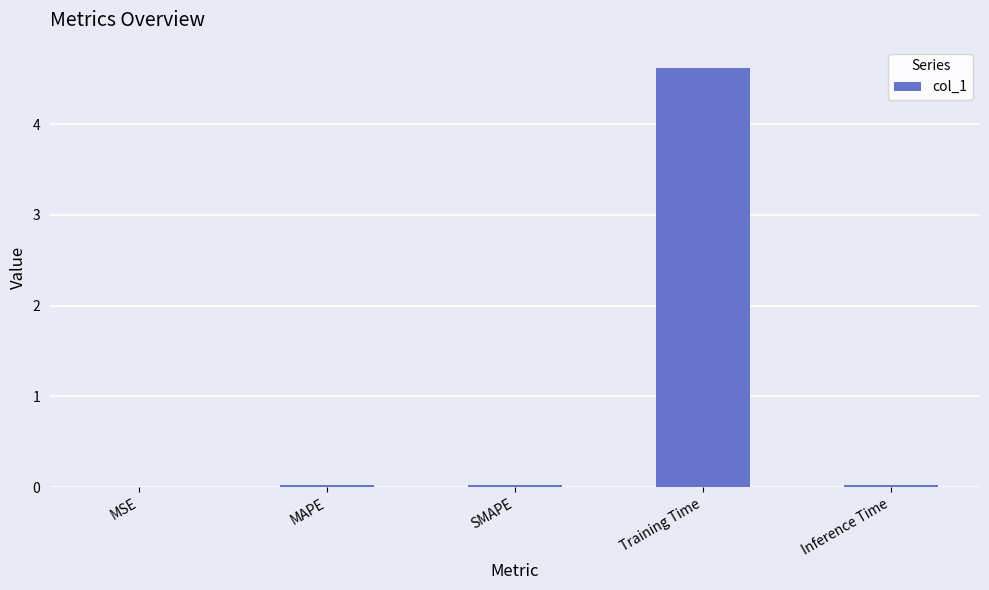

Which category has the highest value across all series?

Training Time